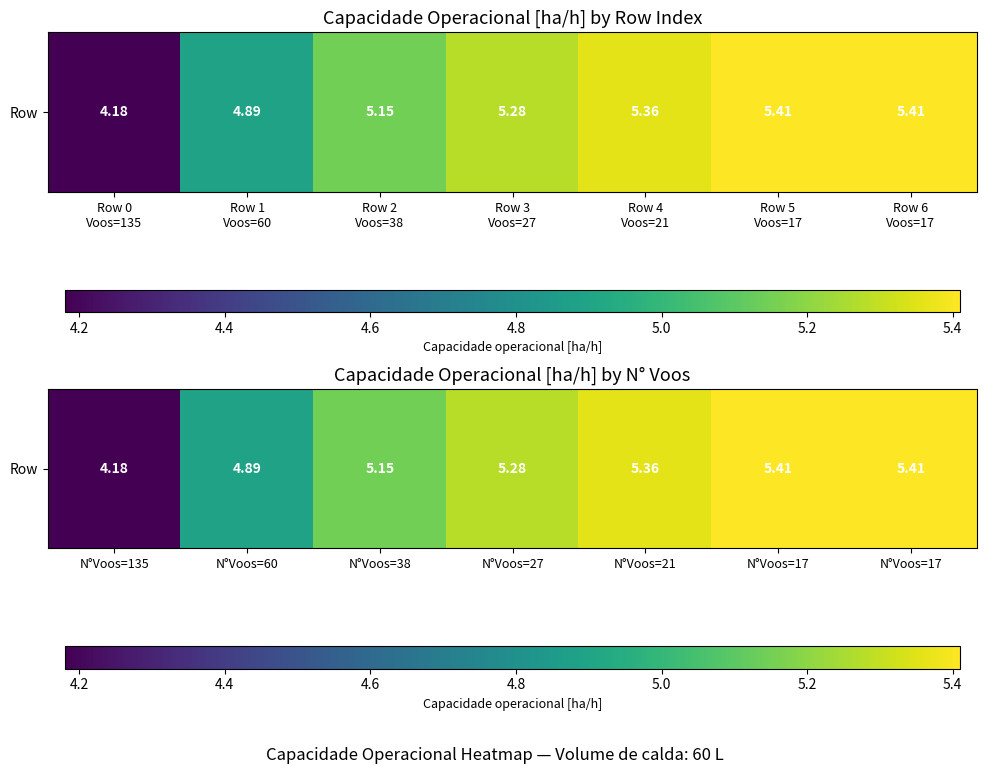

Reading left to right, extract all data points from this chart.

4.2	4.9	5.2	5.3	5.4	5.4	5.4